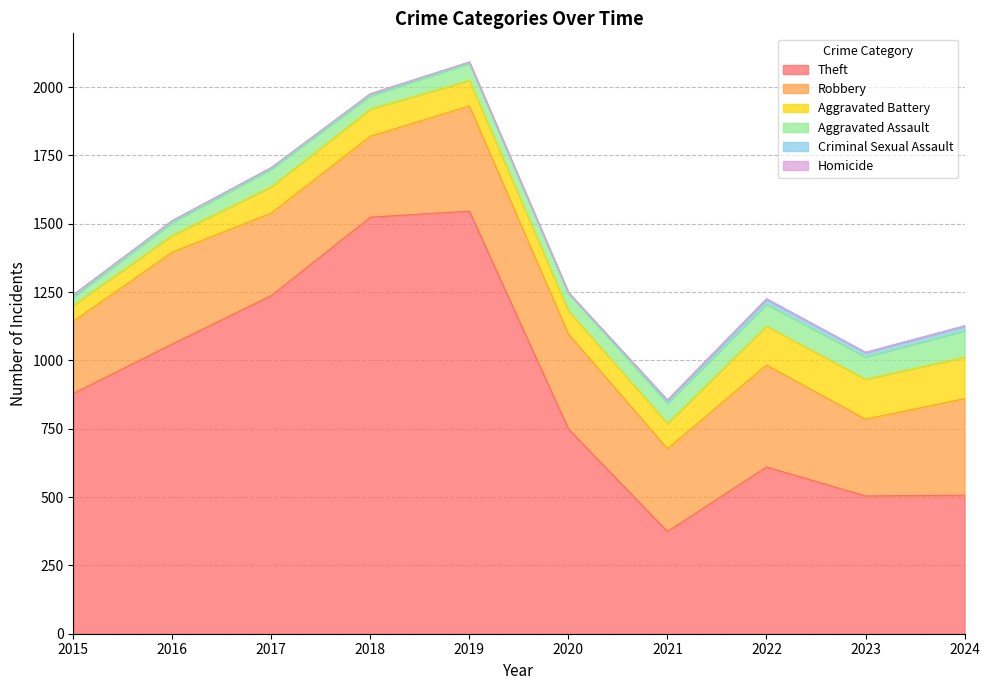

Which series has the largest total across all categories?

Theft